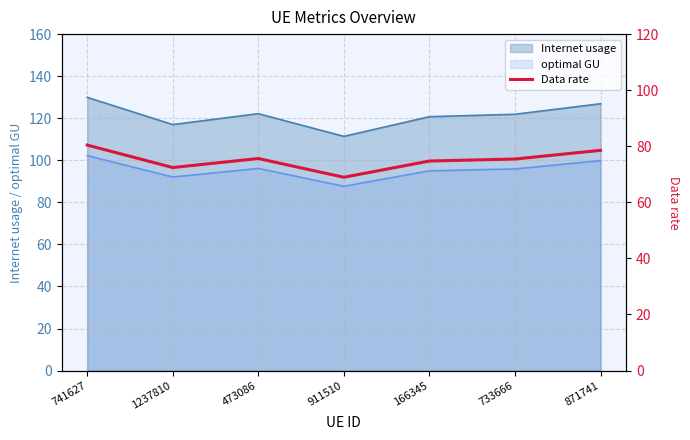

What is the lowest value of the optimal GU series?

87.6